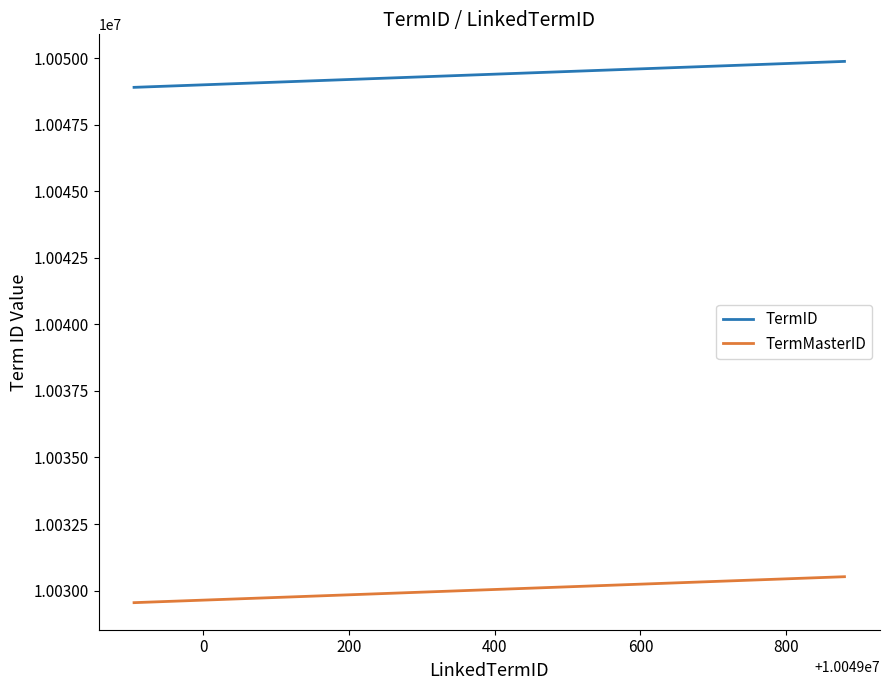

Which series has the largest total across all categories?

TermID